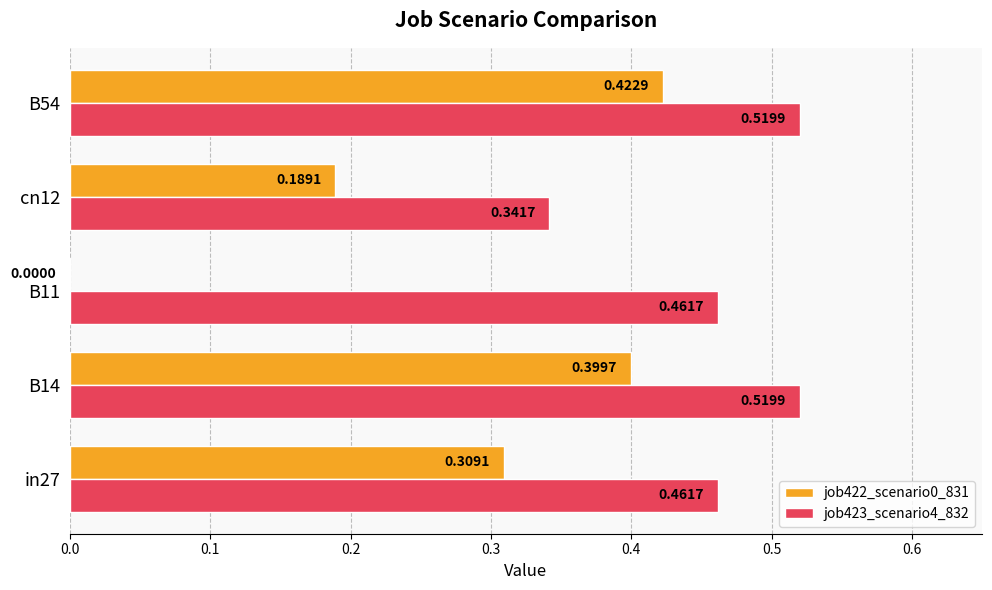

Which series changed the most between in27 and B14?

job422_scenario0_831